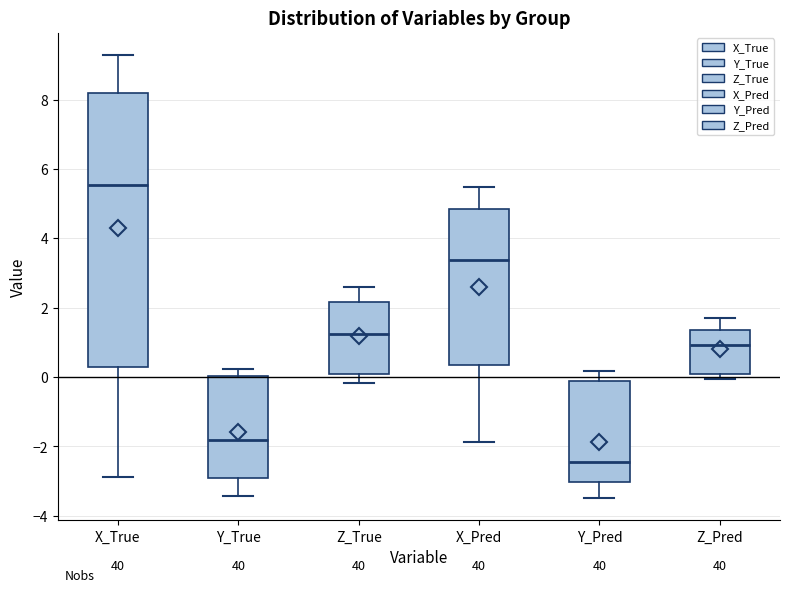

Where does the median line of the box for Z_Pred sit on the y-axis? The values are not printed on the chart, so give them approximately, as read against the axis.

1.0